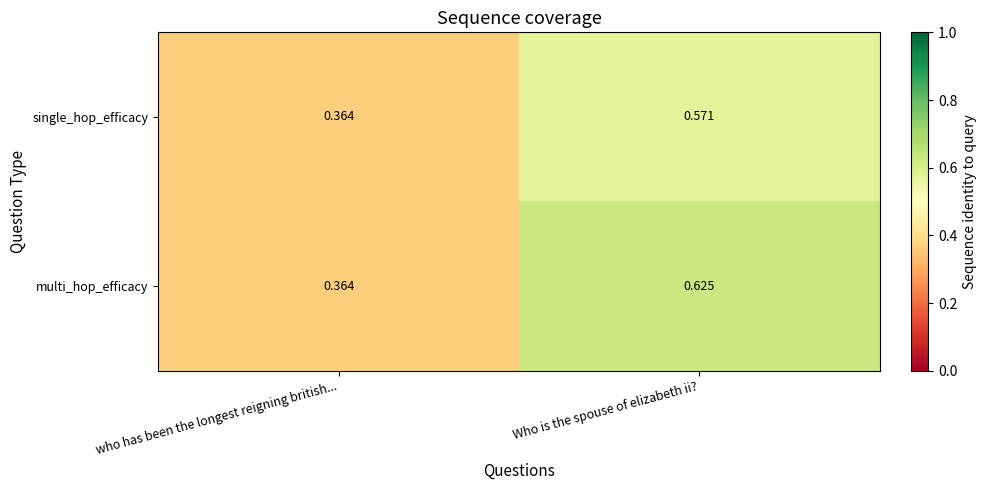

At Who is the spouse of elizabeth ii?, list the series in order from largest to smallest.

multi_hop_efficacy, single_hop_efficacy